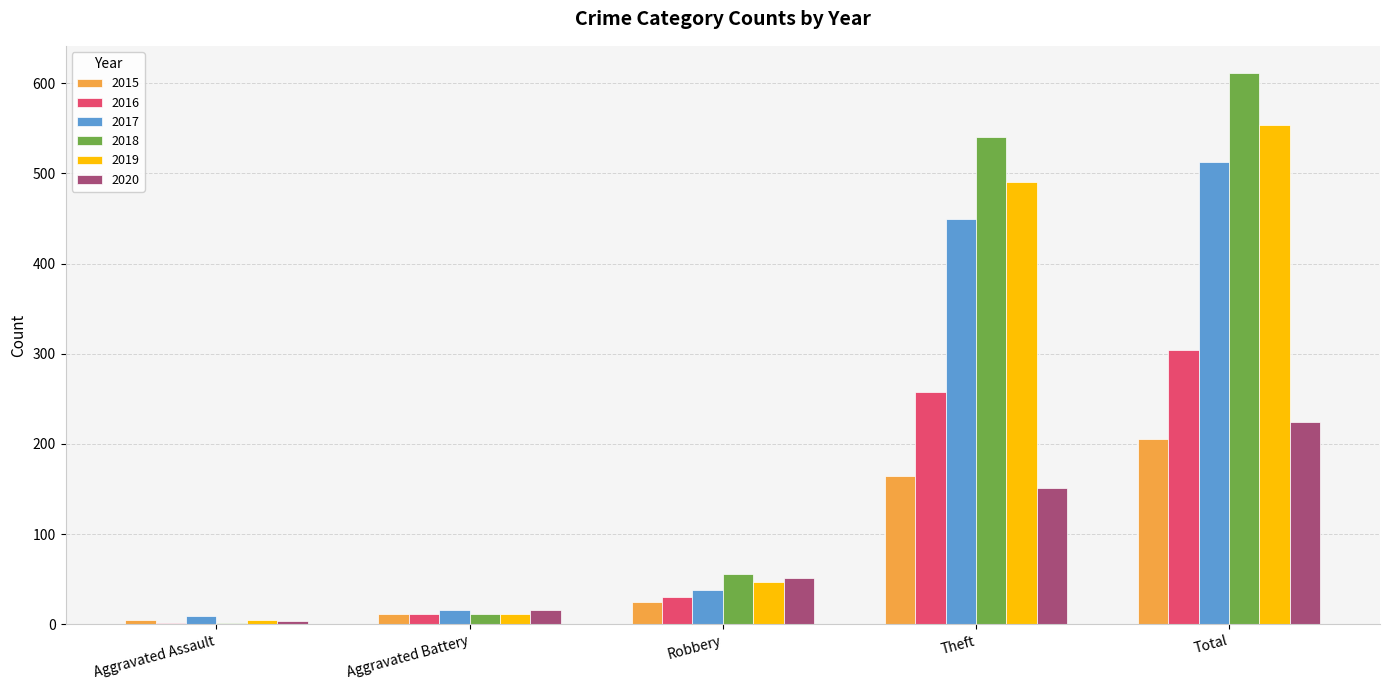

Does the chart contain stacked bars?

No